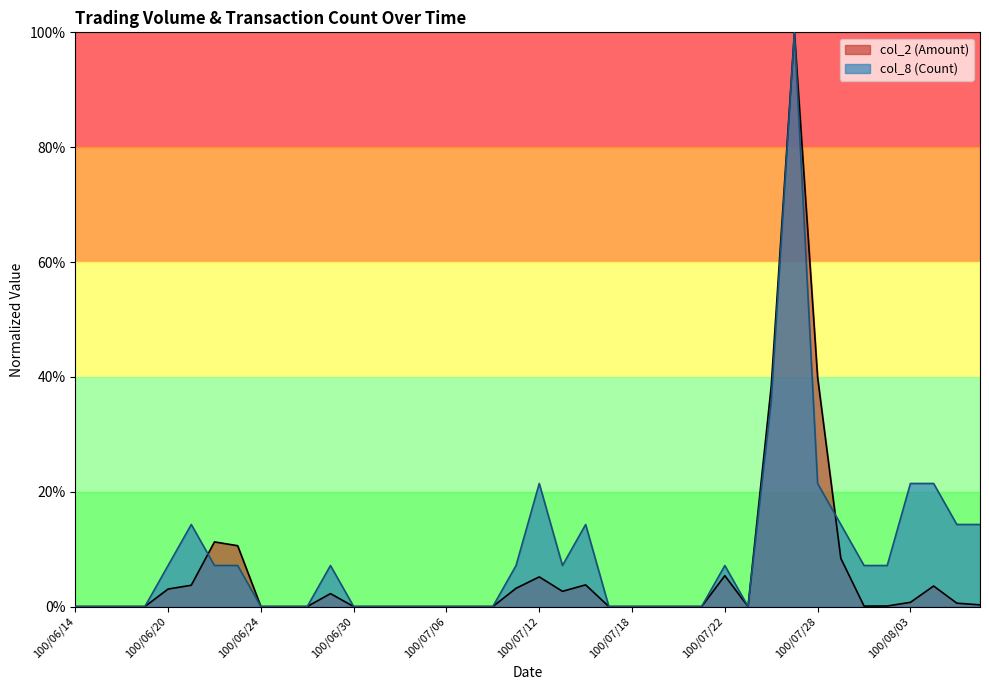

Rank the series by their average value, from highest to lowest.

col_8 (Count), col_2 (Amount)